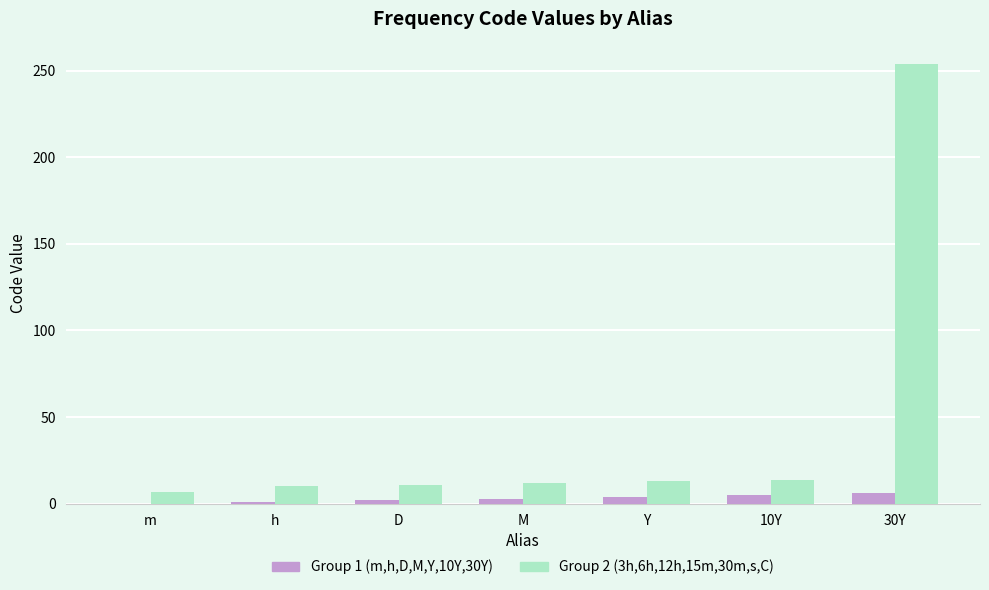

The Group 2 (3h,6h,12h,15m,30m,s,C) series shows 12 at M. True or false?

True